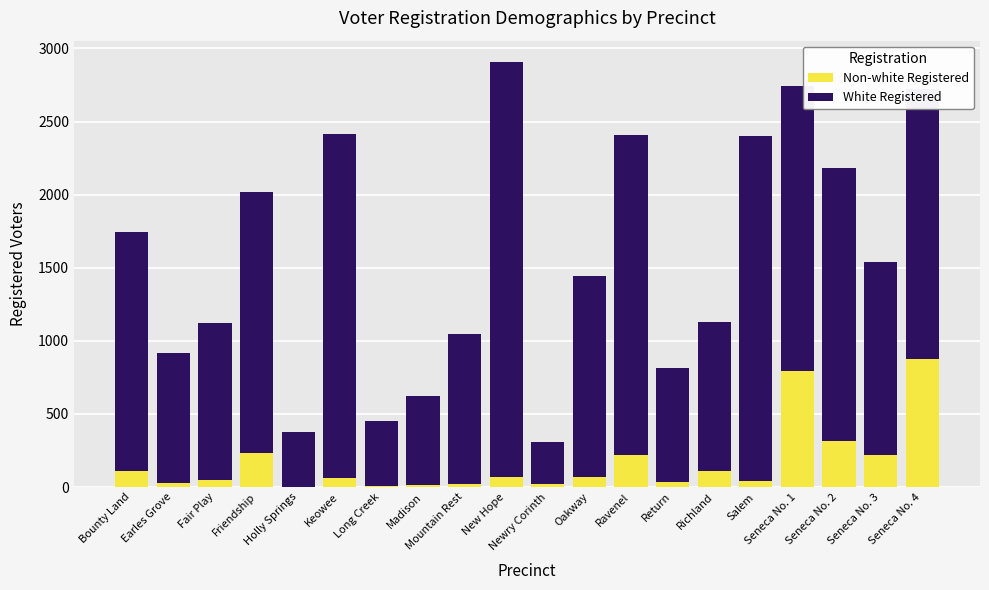

What is the maximum value for Non-white Registered?

879